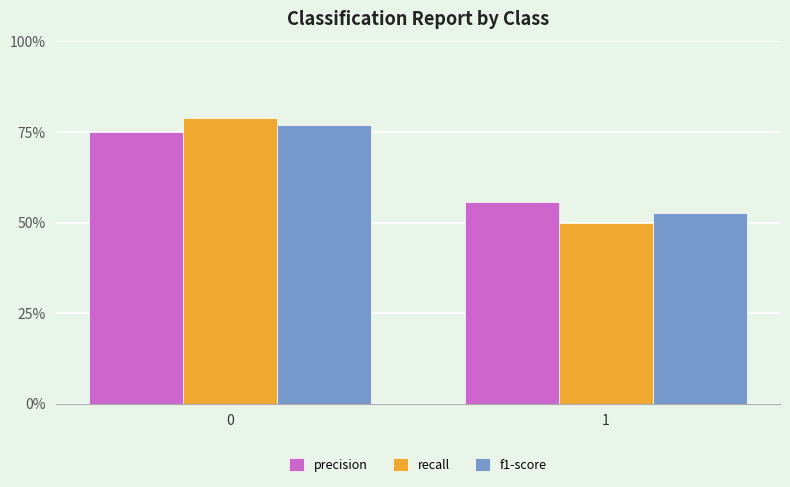

Reading left to right, extract all data points from this chart.

precision: 0.8	0.6
recall: 0.8	0.5
f1-score: 0.8	0.5